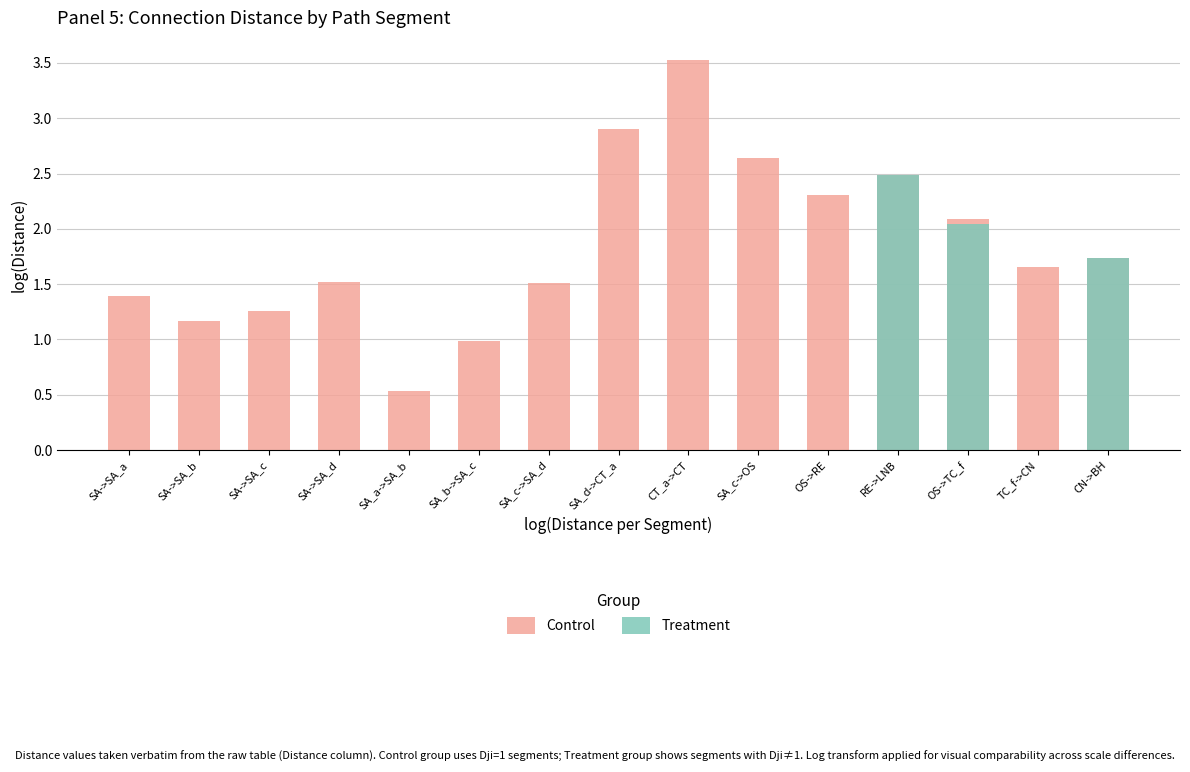

How many bars are there in each group?

2